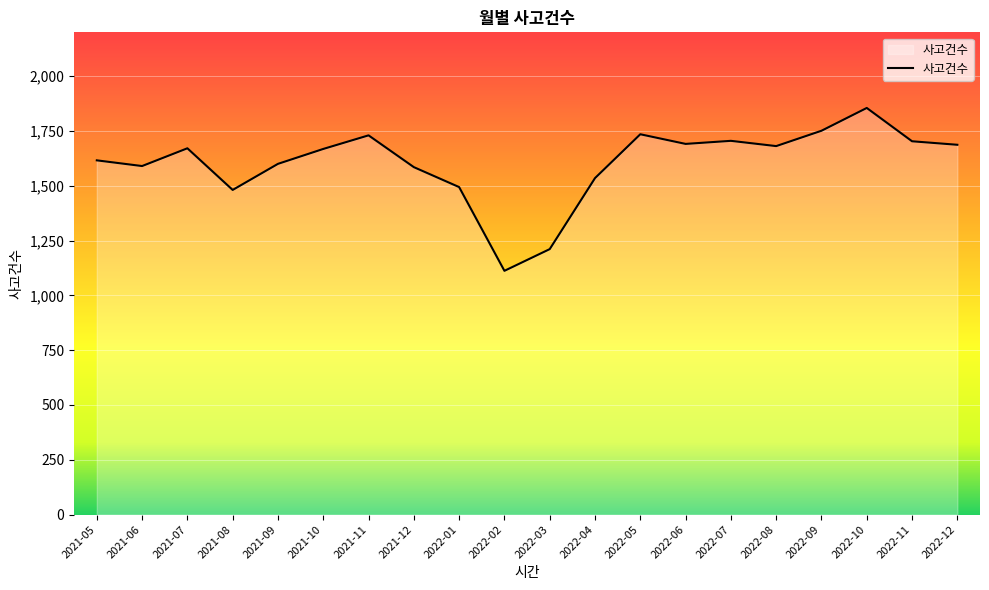

At which category does the chart reach its peak across all series?

2022-10